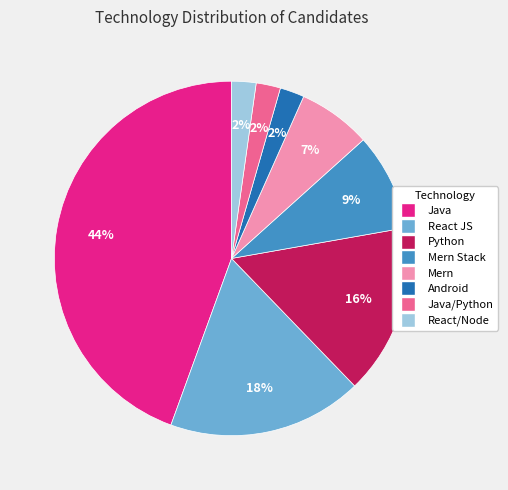

To the nearest percent, what is the difference between the largest and smallest slice percentages?

42%